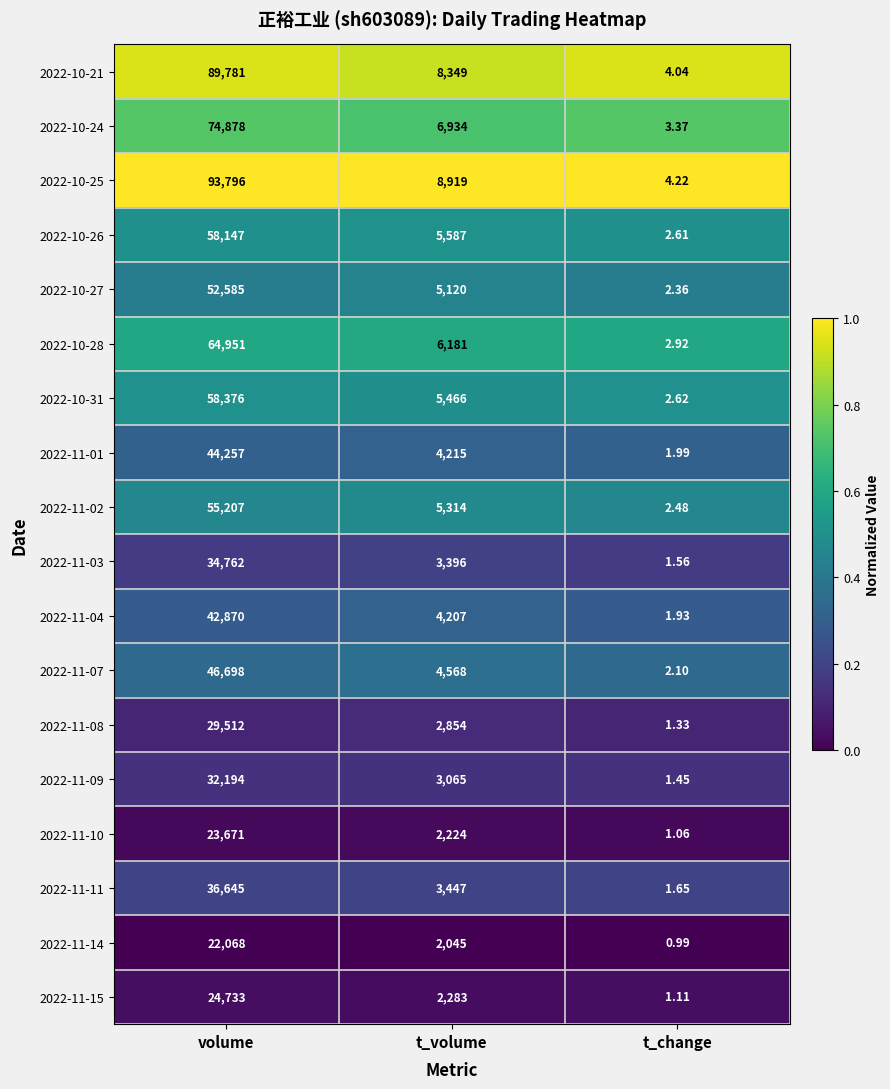

At which category does the chart reach its minimum across all series?

t_change